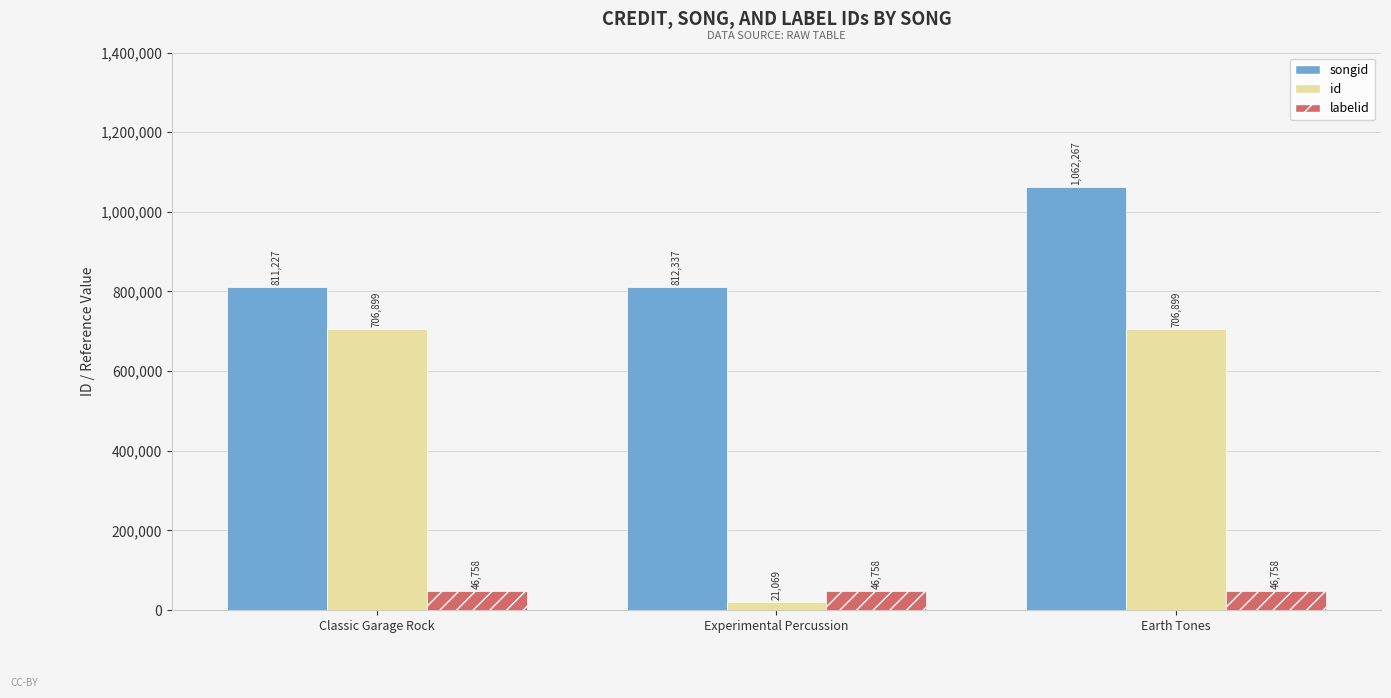

How many series are shown in this chart?

3